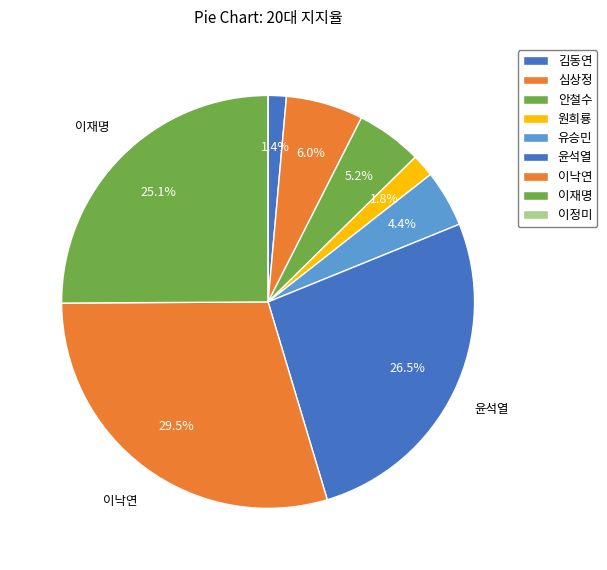

How much of the chart is everything except 안철수?

94.8%